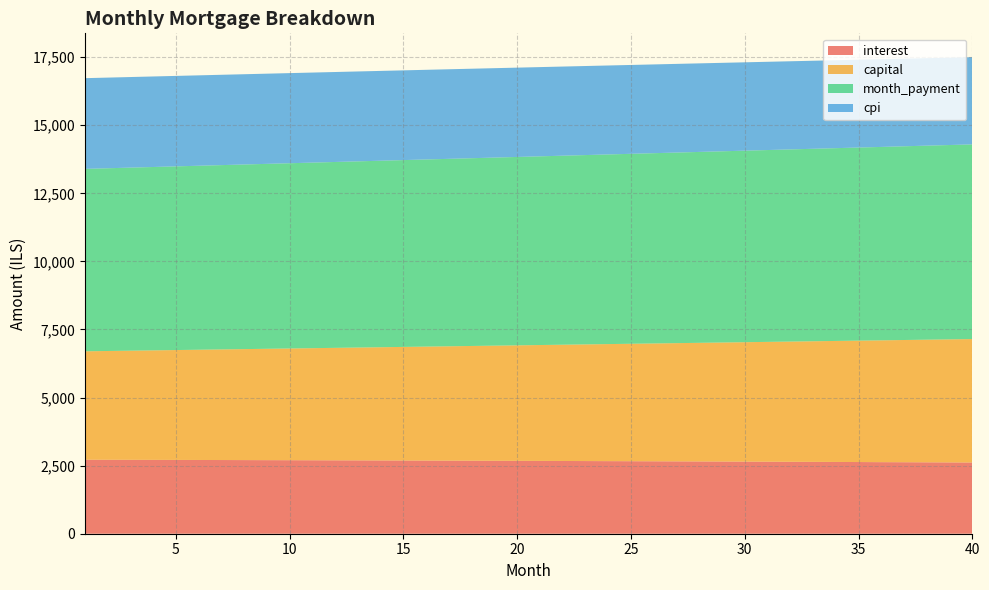

Reading left to right, what are all the values shown in this chart?

interest: 1=2717.4	2=2715.6	3=2713.8	4=2711.9	5=2710.1	6=2708.1	7=2706.2	8=2704.1	9=2702.1	10=2700.0	11=2697.8	12=2695.6	13=2693.4	14=2691.1	15=2688.8	16=2686.4	17=2684.0	18=2681.5	19=2679.0	20=2676.5	21=2673.9	22=2671.2	23=2668.5	24=2665.8	25=2663.0	26=2660.1	27=2657.2	28=2654.3	29=2651.3	30=2648.3	31=2645.2	32=2642.1	33=2638.9	34=2635.6	35=2632.3	36=2628.0	37=2625.6	38=2622.2	39=2618.7	40=2615.1
capital: 1=3981.5	2=3994.8	3=4008.1	4=4021.4	5=4034.8	6=4048.3	7=4061.8	8=4075.3	9=4088.9	10=4102.5	11=4116.2	12=4129.9	13=4143.7	14=4157.5	15=4171.4	16=4185.3	17=4199.2	18=4213.2	19=4227.3	20=4241.4	21=4255.5	22=4269.7	23=4283.9	24=4298.2	25=4312.5	26=4326.9	27=4341.3	28=4355.8	29=4370.3	30=4384.9	31=4399.5	32=4414.1	33=4428.9	34=4443.6	35=4458.4	36=4473.3	37=4488.2	38=4503.2	39=4518.2	40=4533.2
month_payment: 1=6698.8	2=6710.4	3=6721.9	4=6733.4	5=6744.9	6=6756.4	7=6767.9	8=6779.5	9=6791.0	10=6802.5	11=6814.0	12=6825.6	13=6837.1	14=6848.6	15=6860.2	16=6871.7	17=6883.2	18=6894.8	19=6906.3	20=6917.8	21=6929.4	22=6940.9	23=6952.4	24=6964.0	25=6975.5	26=6987.0	27=6998.6	28=7010.1	29=7021.6	30=7033.1	31=7044.7	32=7056.2	33=7067.7	34=7079.2	35=7090.8	36=7102.3	37=7113.8	38=7125.3	39=7136.9	40=7148.4
cpi: 1=3331.2	2=3329.0	3=3326.7	4=3324.4	5=3322.0	6=3319.6	7=3317.1	8=3314.6	9=3312.0	10=3309.4	11=3306.7	12=3303.9	13=3301.1	14=3298.3	15=3295.4	16=3292.4	17=3289.4	18=3286.3	19=3283.2	20=3280.0	21=3276.7	22=3273.4	23=3270.1	24=3266.6	25=3263.1	26=3259.6	27=3256.0	28=3252.3	29=3248.6	30=3244.8	31=3240.9	32=3237.0	33=3233.1	34=3229.0	35=3224.9	36=3220.8	37=3216.6	38=3212.3	39=3207.9	40=3203.5